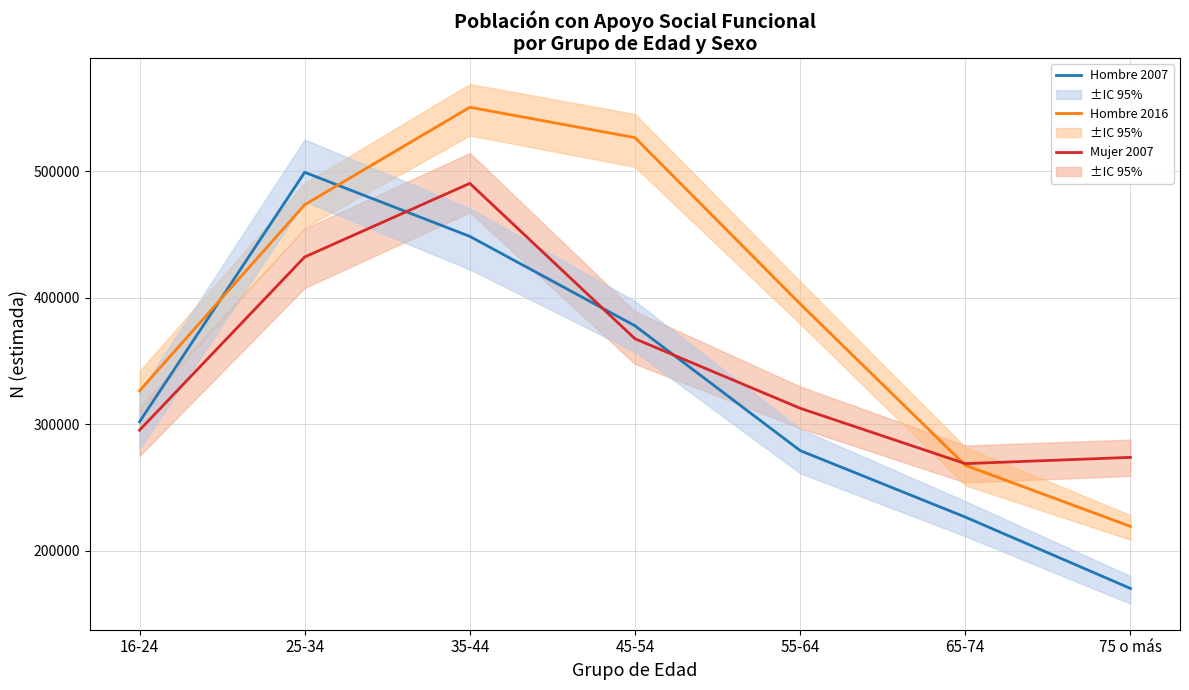

What is the difference between the highest and lowest values at 35-44?

101983